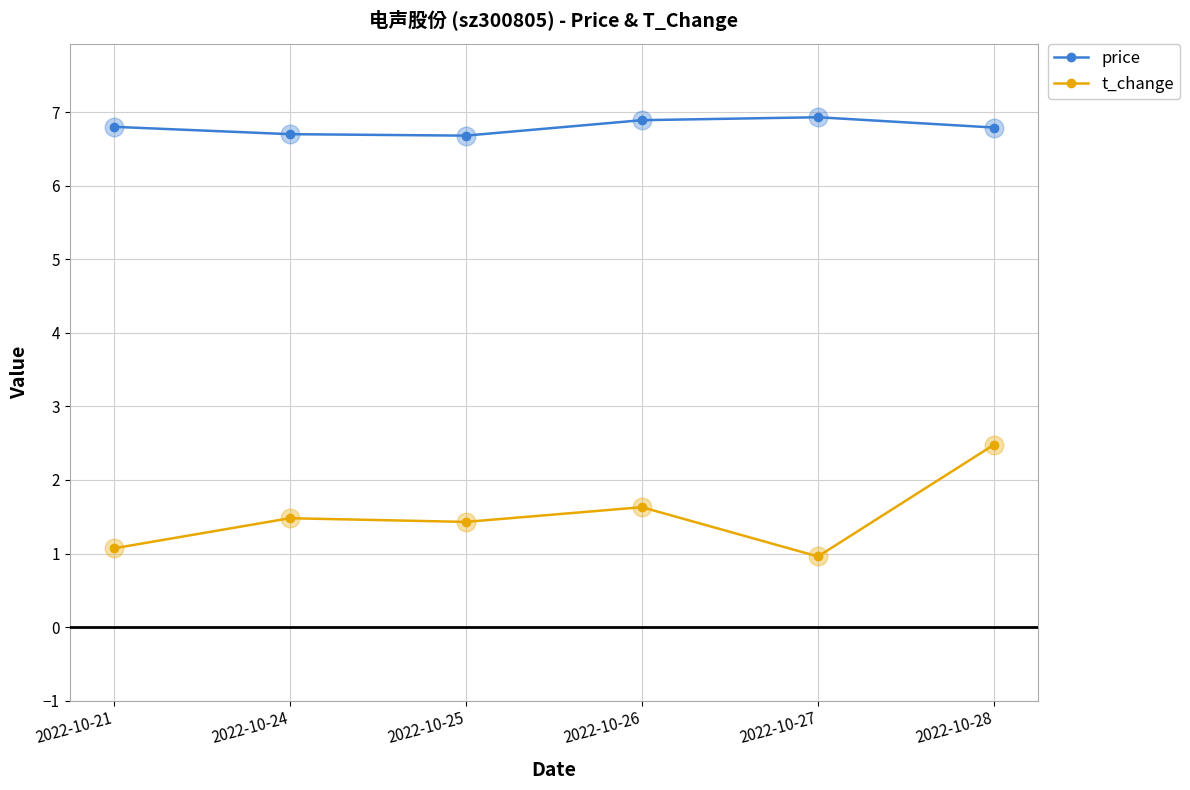

What are all the series names shown in the legend?

price, t_change